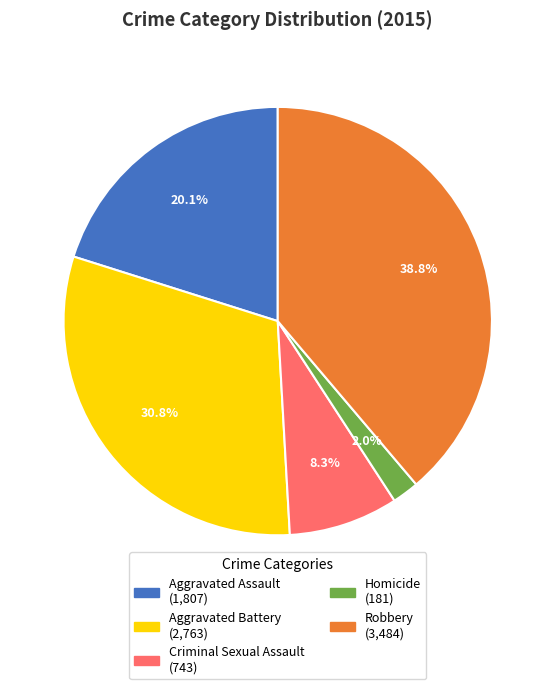

Between Criminal Sexual Assault and Homicide, which is larger?

Criminal Sexual Assault